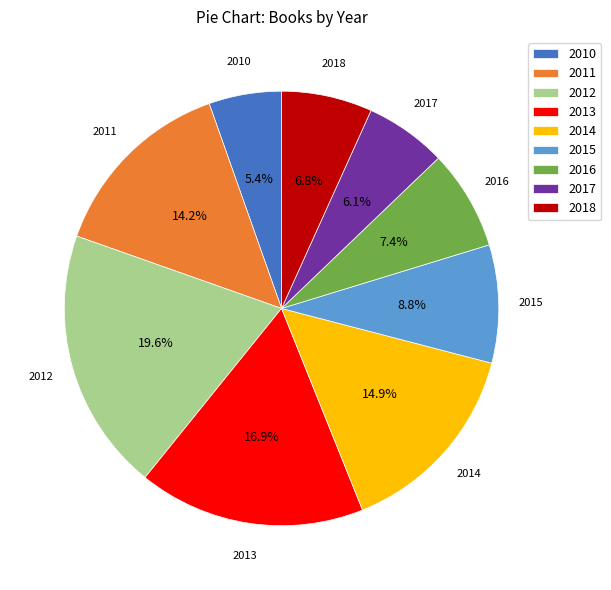

To the nearest percent, what percentage of the pie is 2018?

7%